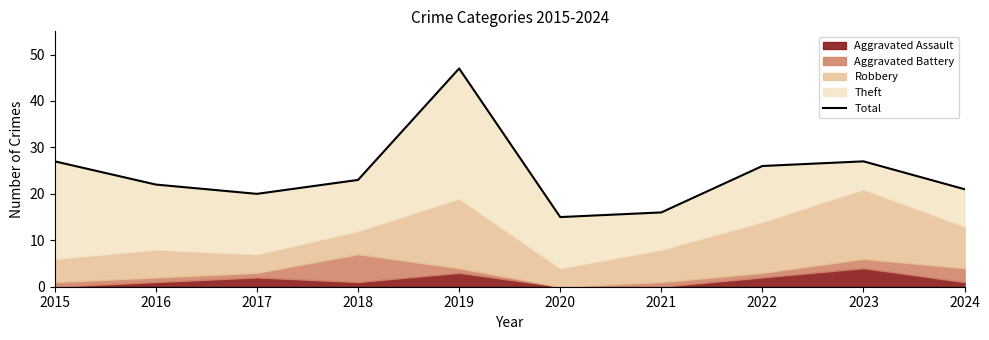

Rank the categories by value from lowest to highest.

2020, 2021, 2017, 2024, 2016, 2018, 2022, 2015, 2023, 2019